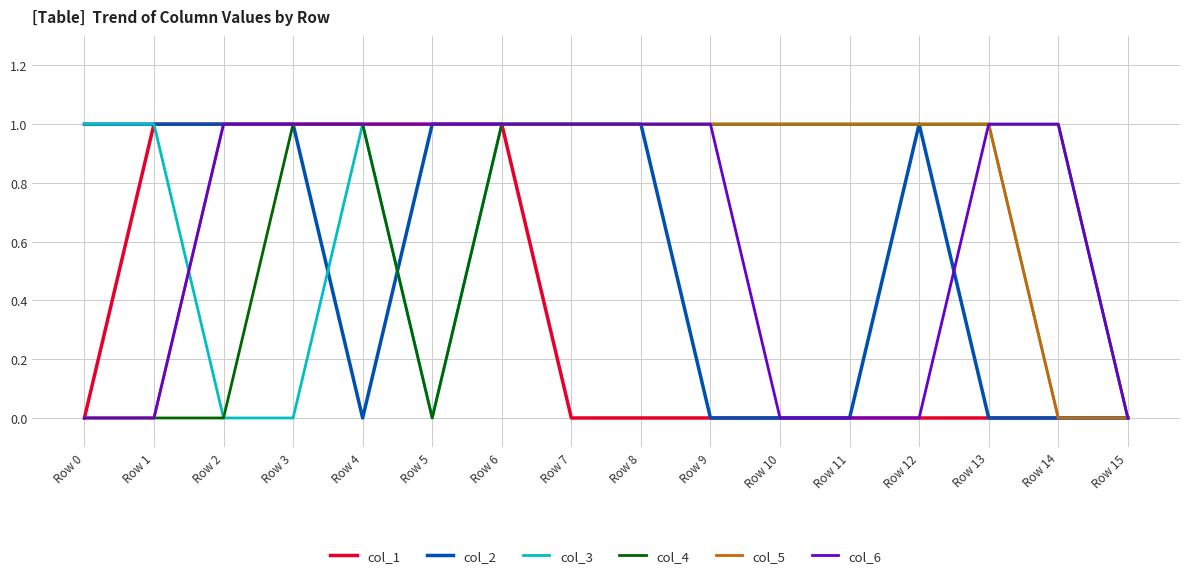

What is the average value of the col_4 series?

1